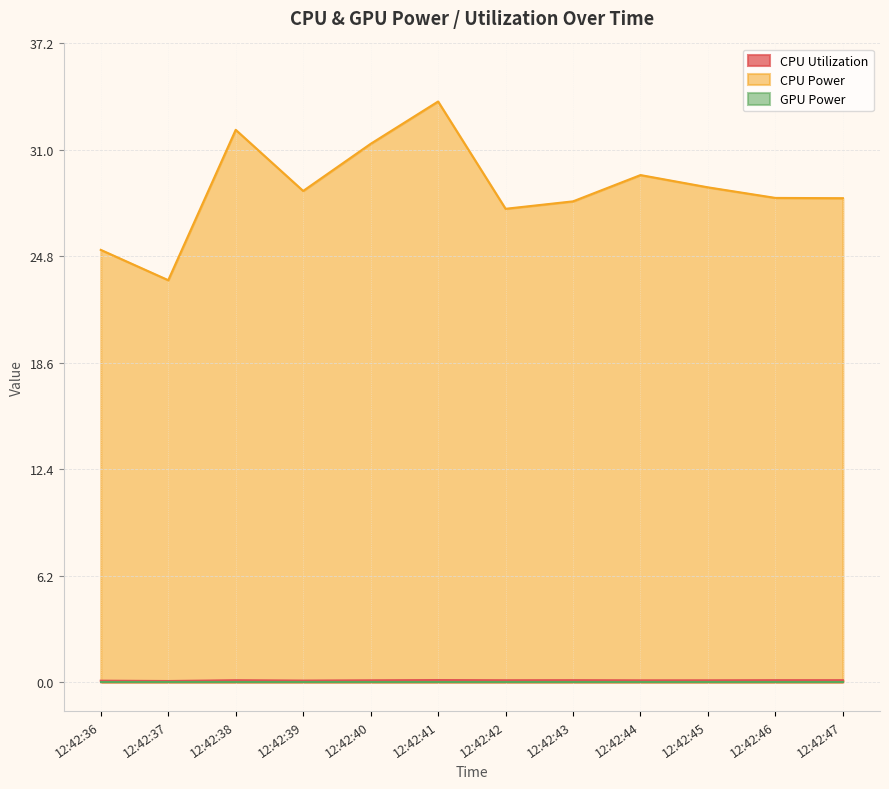

What is the lowest value of the CPU Utilization series?

0.1